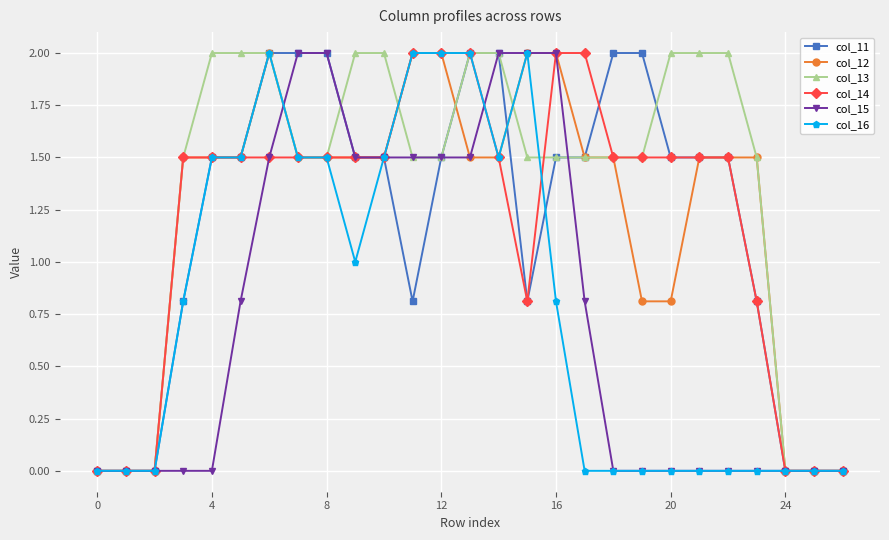

What is the value of the col_16 point at the 15th from the left?

1.5